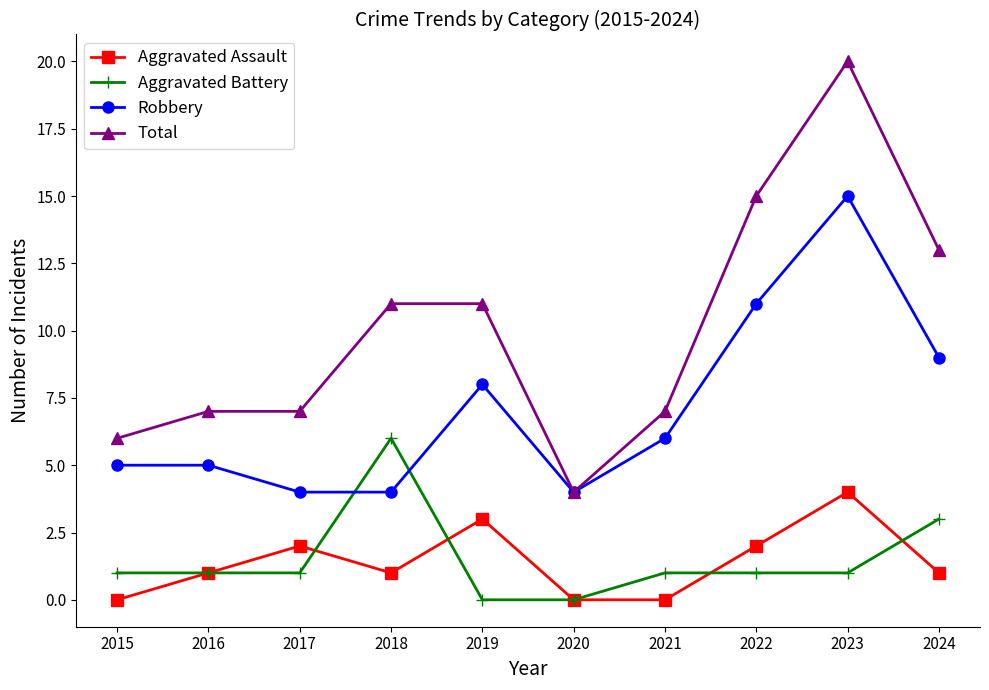

Is it true that Total equals 6 at 2015?

True